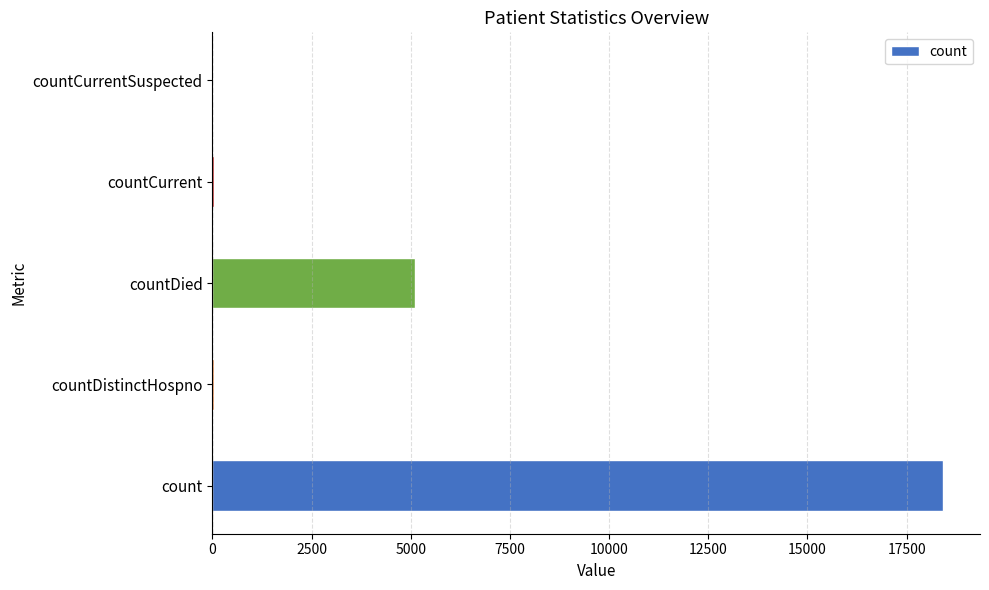

Where is the data nearest to the value 9214?

countDied